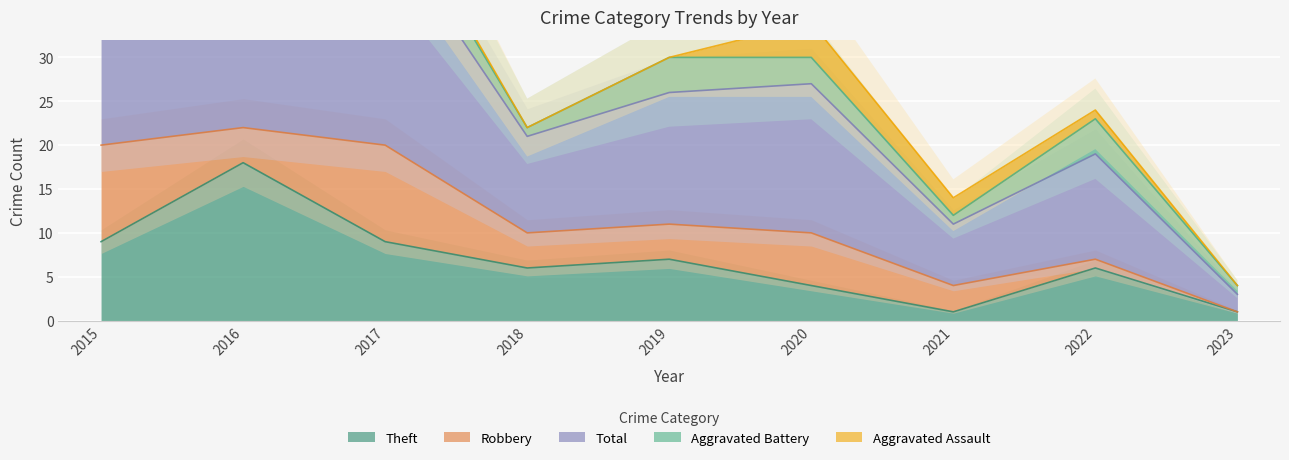

At which label does Theft reach its peak?

2016